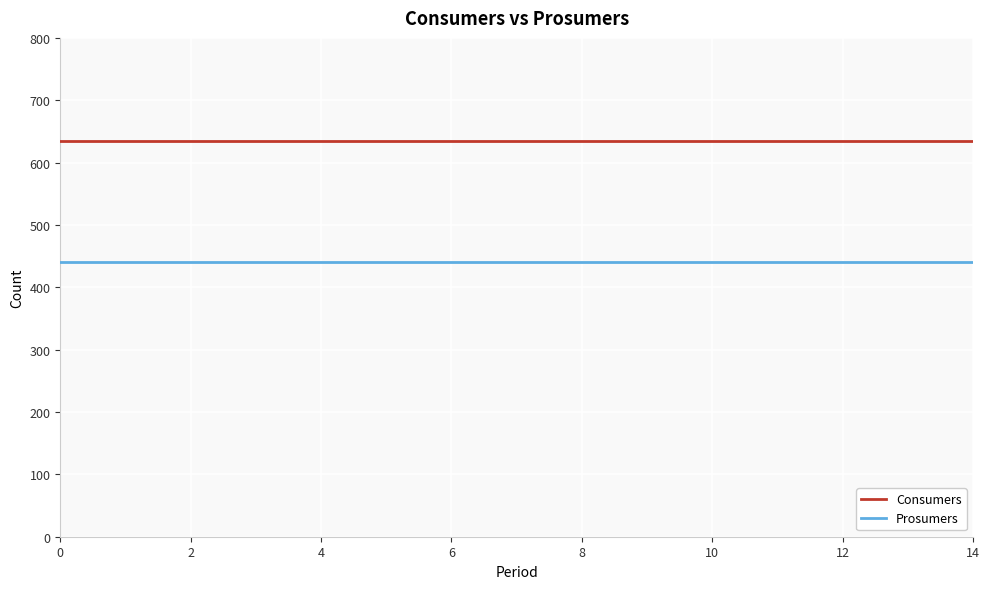

What is the minimum value for Consumers?

635